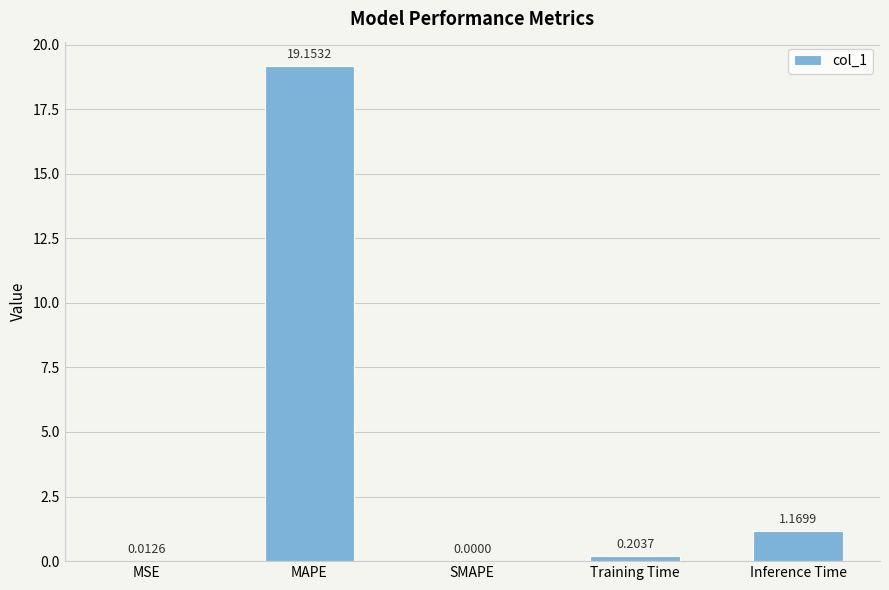

What is the sum of all values?

20.5